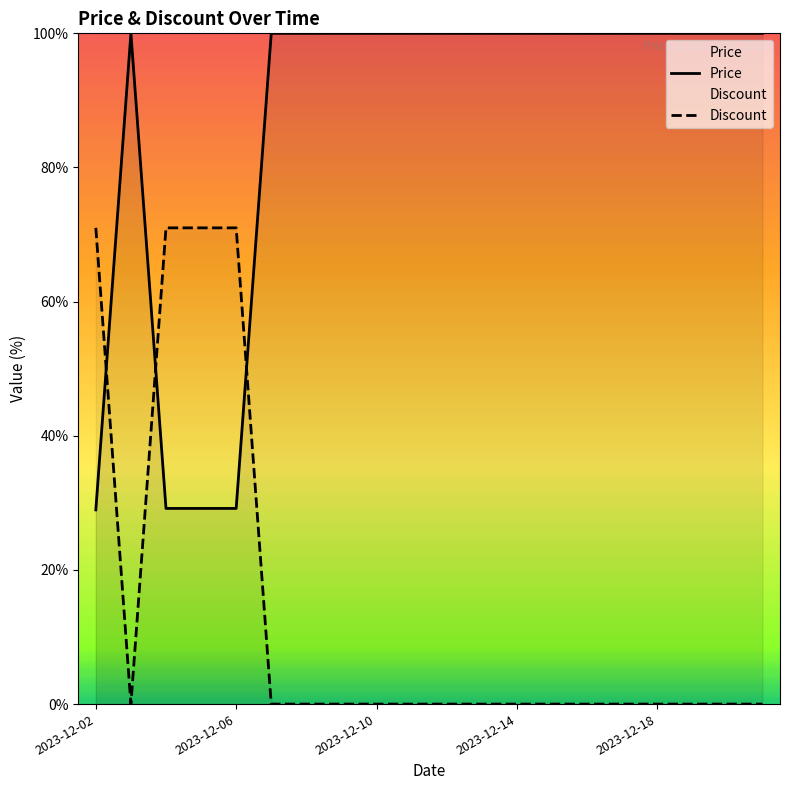

Between 17 and 2023-12-02, which is larger?

17